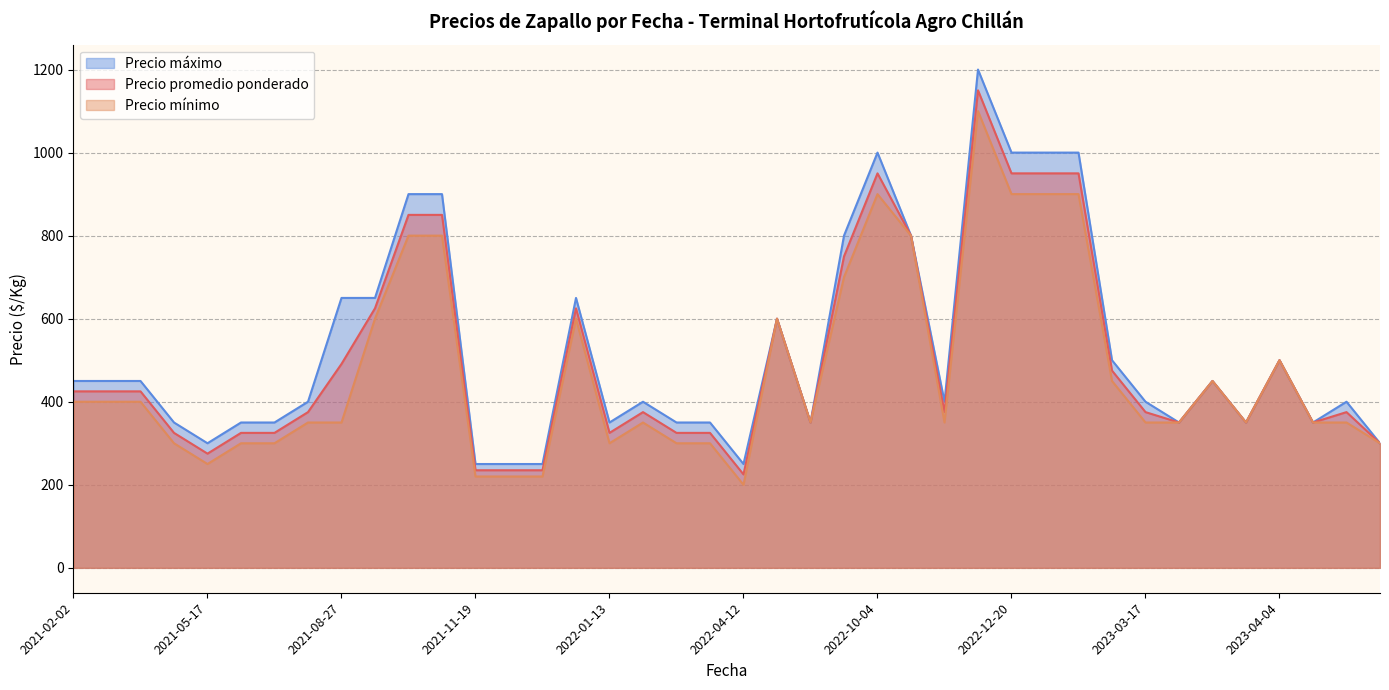

What is the sum of all Precio máximo values?

21050